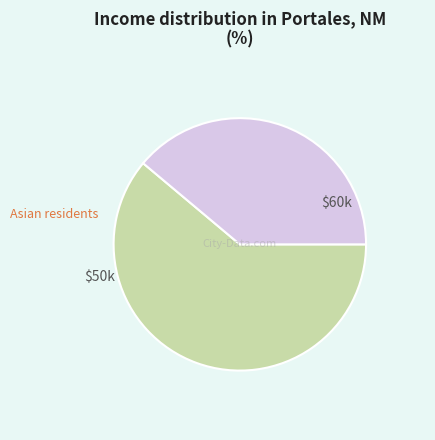

Is there a majority slice in this chart?

Yes